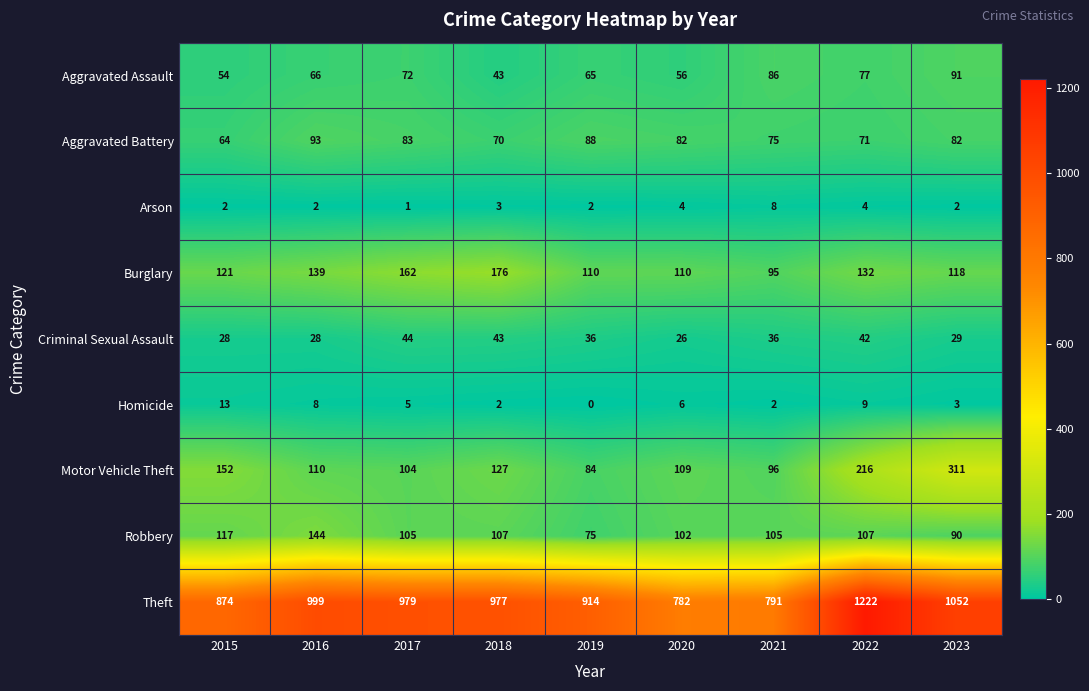

At which category is the sum across all series the highest?

2022